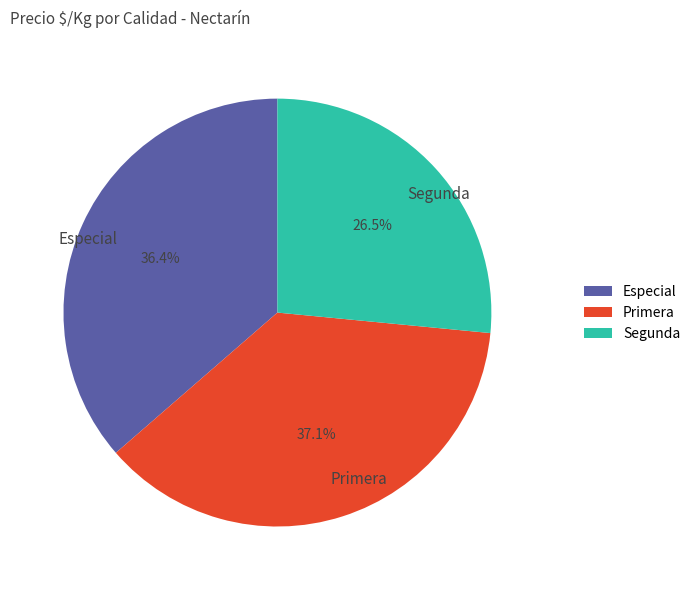

Do Primera and Segunda together represent more than half of the pie?

Yes